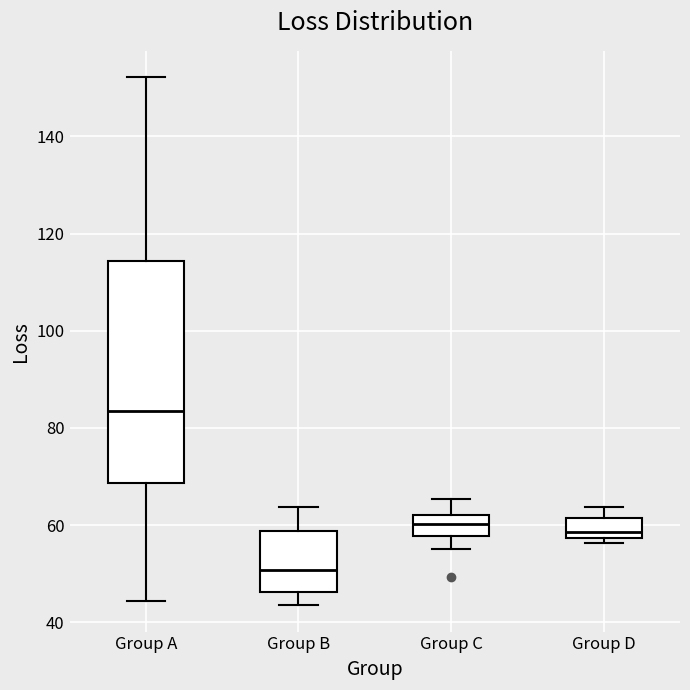

Where does the lower whisker of the box for Group B end on the y-axis? The values are not printed on the chart, so give them approximately, as read against the axis.

44